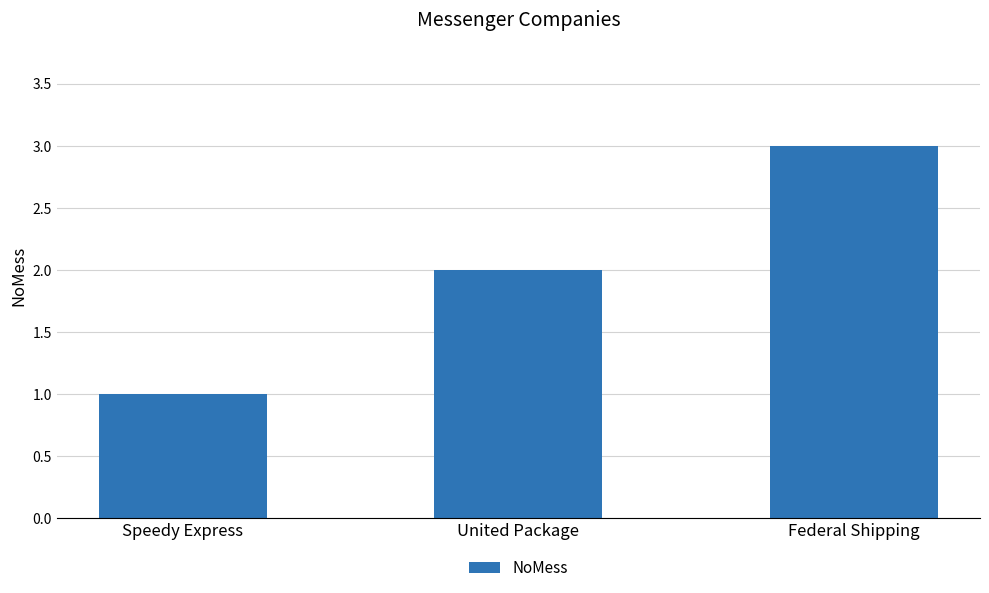

List the labels in order of value, largest first.

Federal Shipping, United Package, Speedy Express